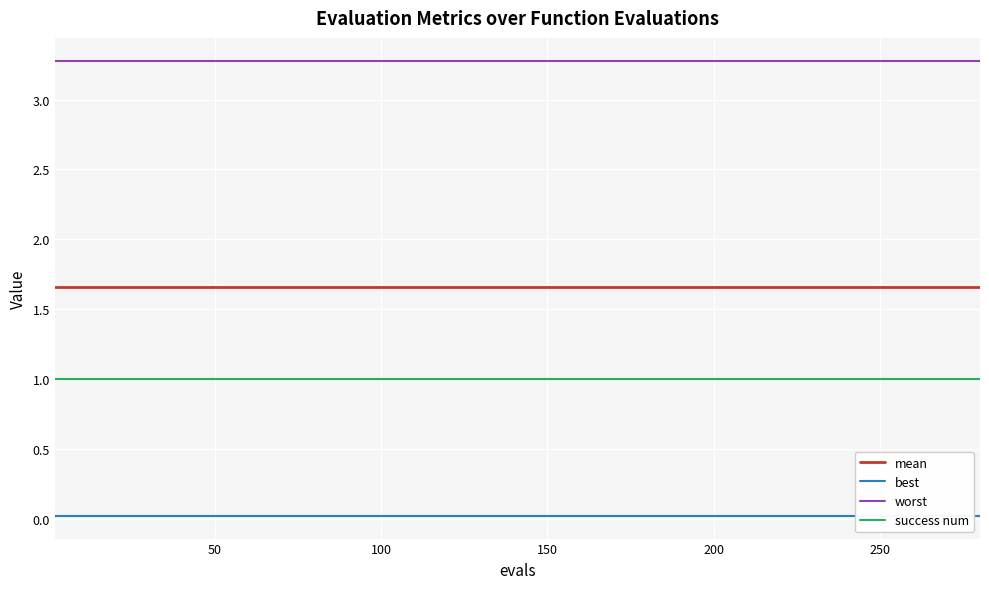

What is the maximum value for worst?

3.3